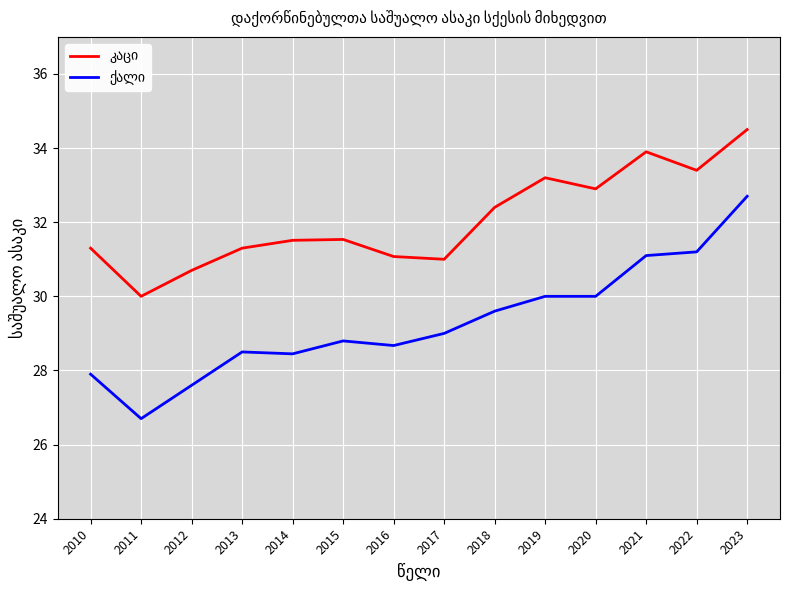

Which label corresponds to the smallest value in the chart?

2011